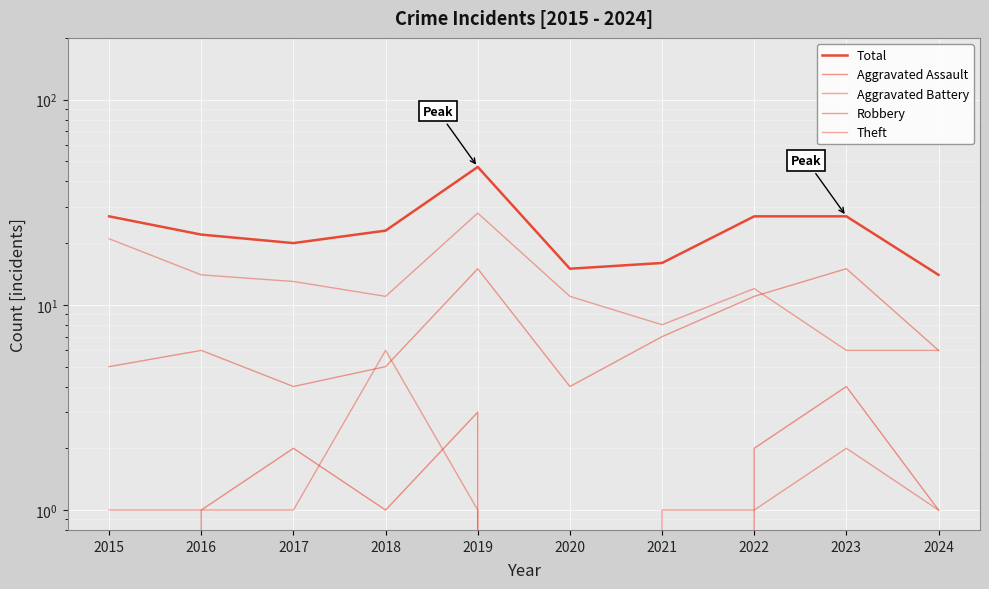

Is it true that Theft equals 5 at 2018?

False